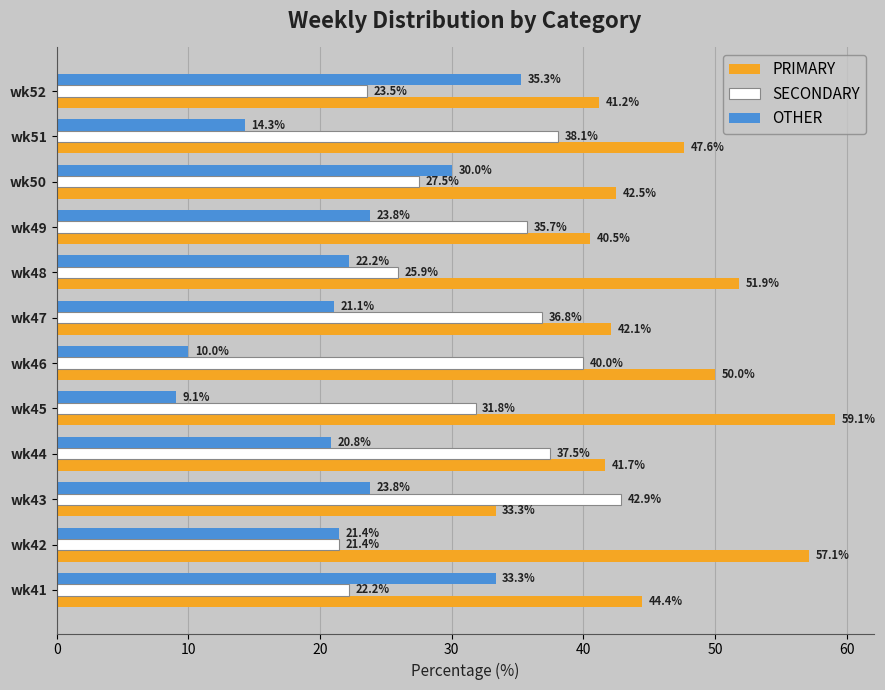

Rank the series by their maximum value, from highest to lowest.

PRIMARY, SECONDARY, OTHER